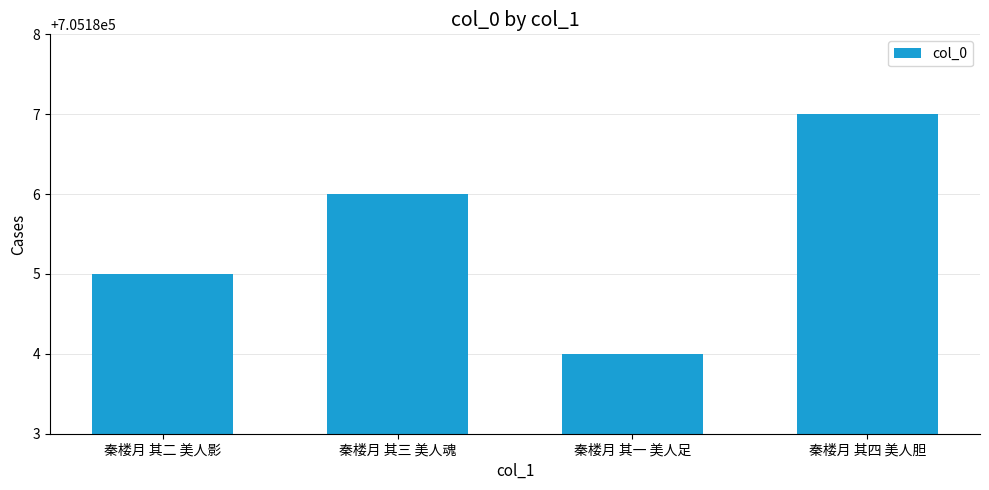

Reading right to left, extract all data points from this chart.

705187	705184	705186	705185